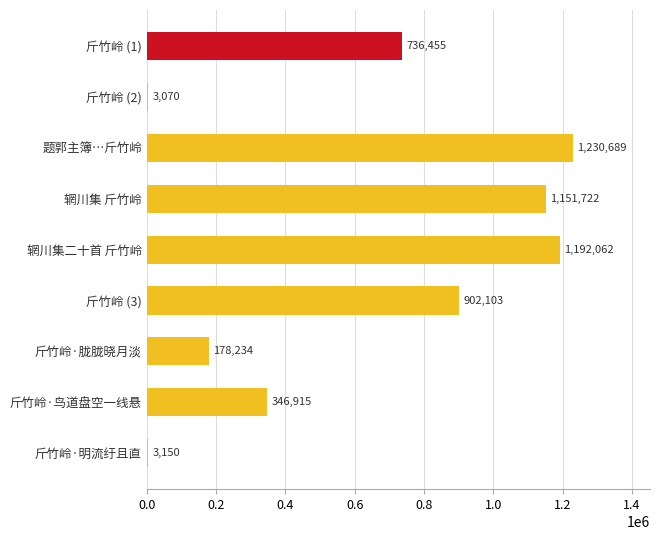

What is the greatest value displayed?

1230689